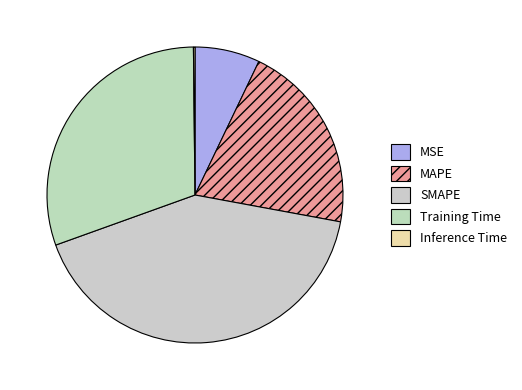

To the nearest percent, what is the difference between the largest and smallest slice percentages?

41%